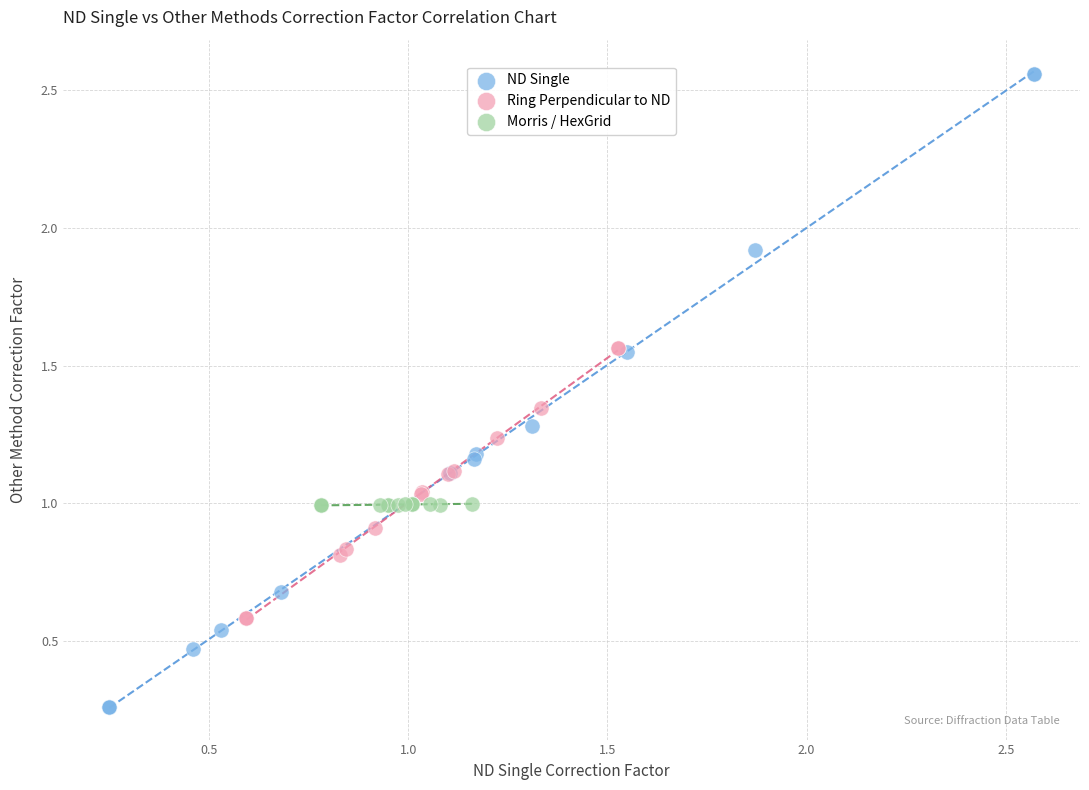

Which series reaches the minimum Y coordinate?

ND Single